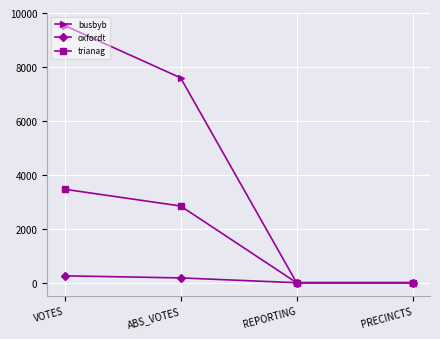

Which series has the largest range (max minus min)?

busbyb